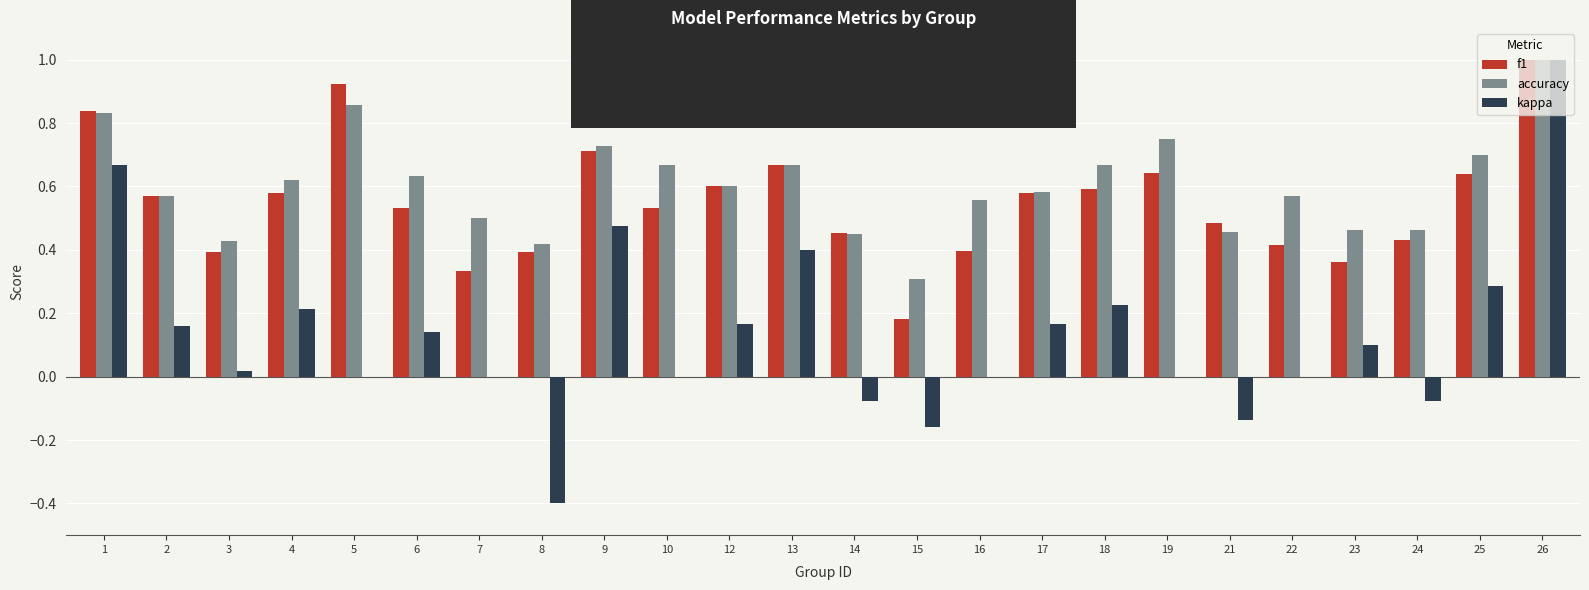

Is the value of accuracy at 2 greater than the value of f1 at 7?

Yes